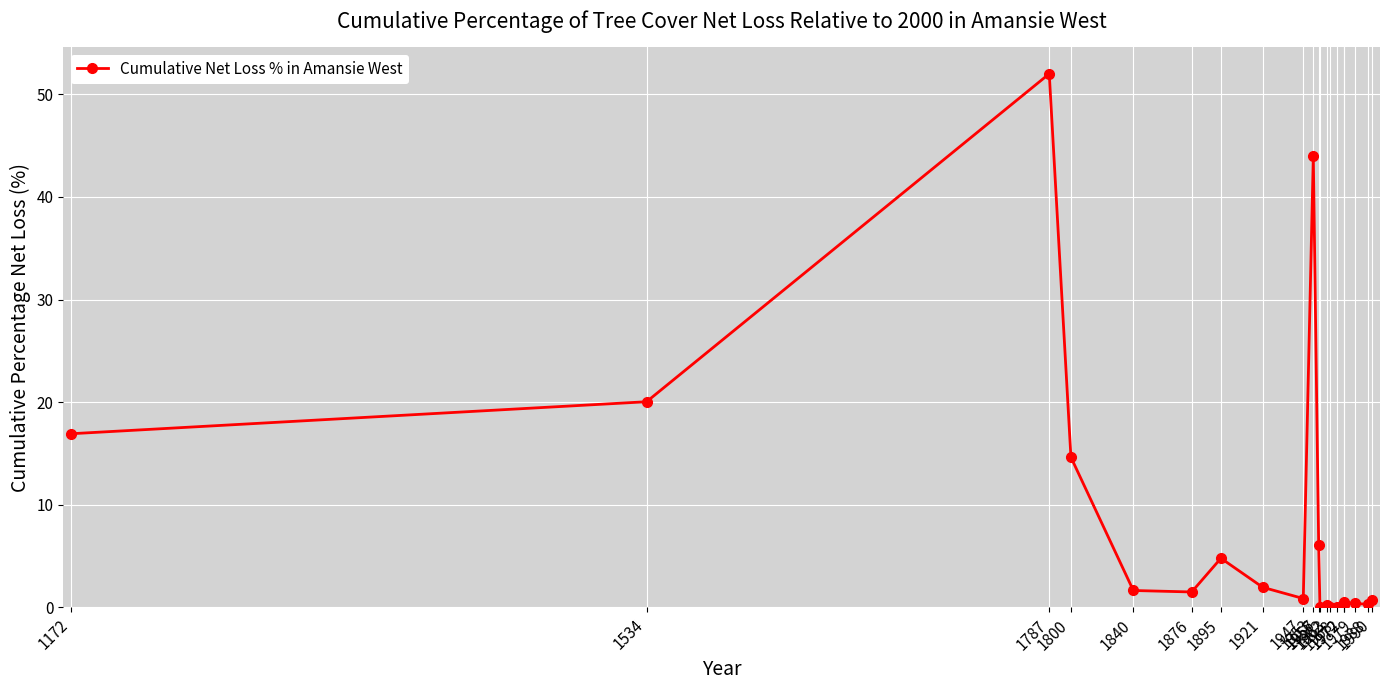

Reading right to left, list all the values displayed in this chart.

0.7	0.3	0.4	0.5	0.3	0.1	0.0	0.3	0.0	6.1	44.0	0.9	2.0	4.8	1.5	1.7	14.6	52.0	20.0	16.9